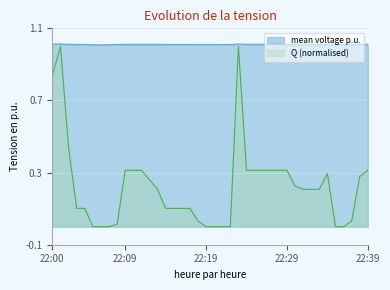

List the series in order of their peak value, highest first.

mean voltage p.u., Q (normalised)